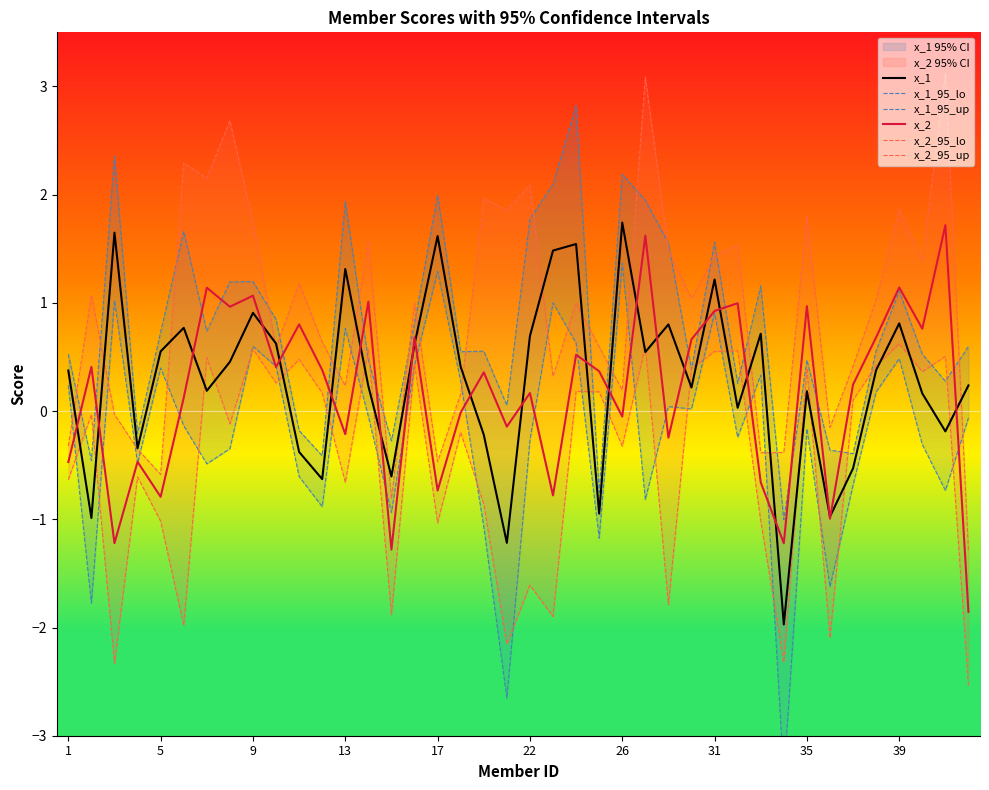

What is the maximum value for x_2?

1.7